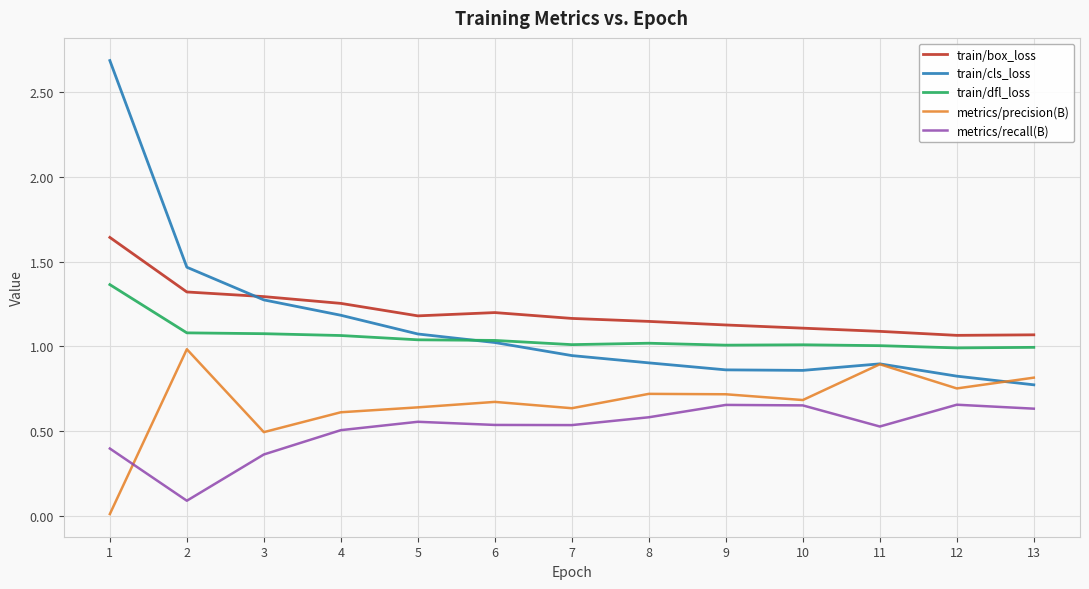

What is the difference between the train/box_loss values at 2 and 5?

0.1